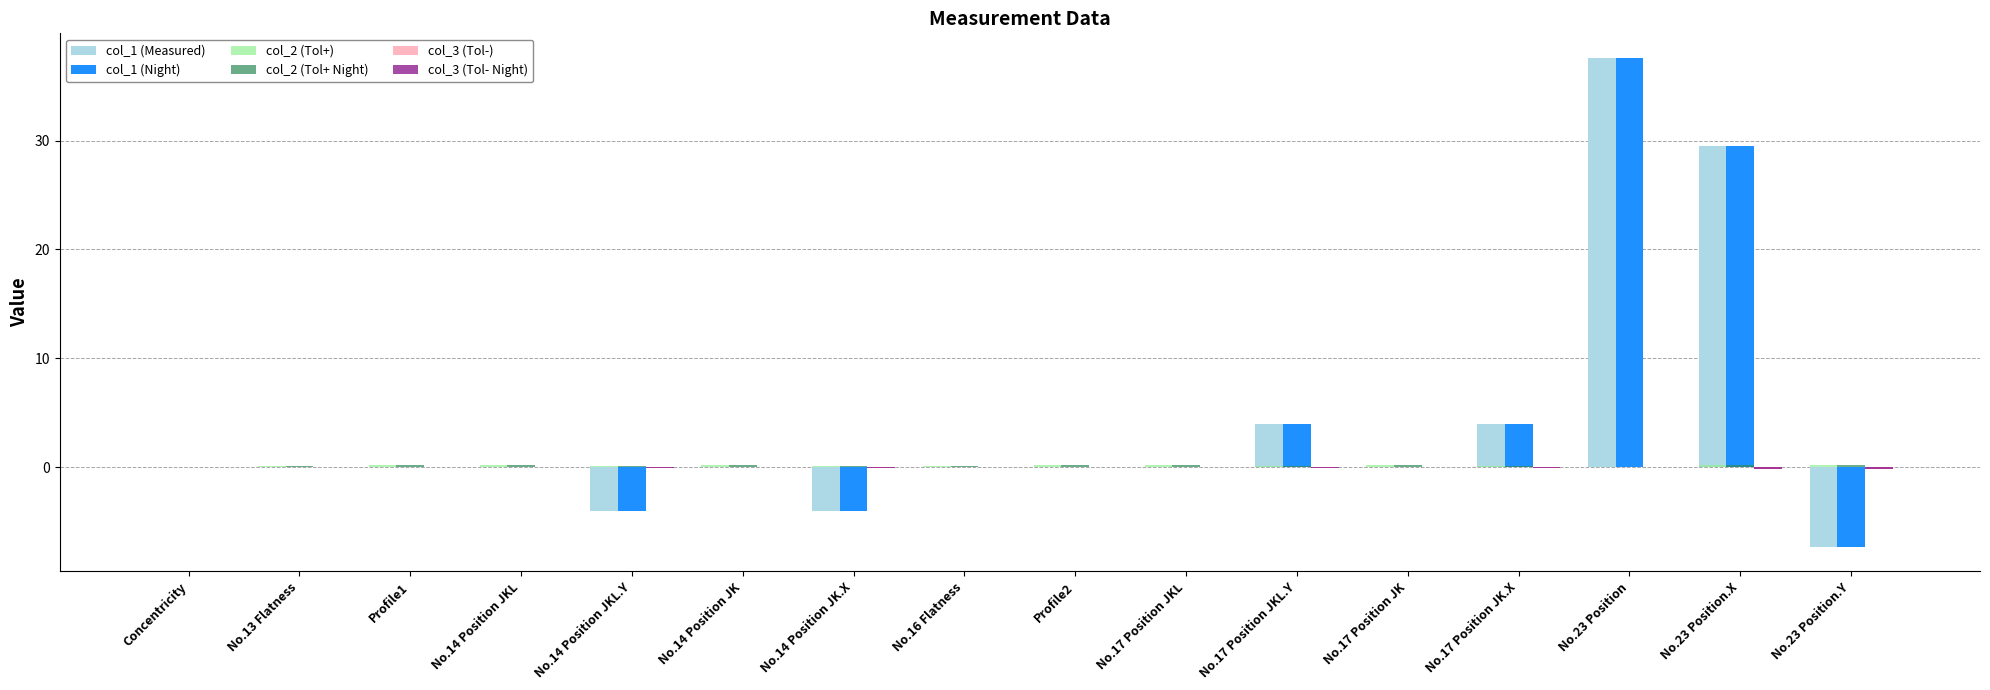

Is it true that col_1 (Night) equals 19.2 at Profile2?

False